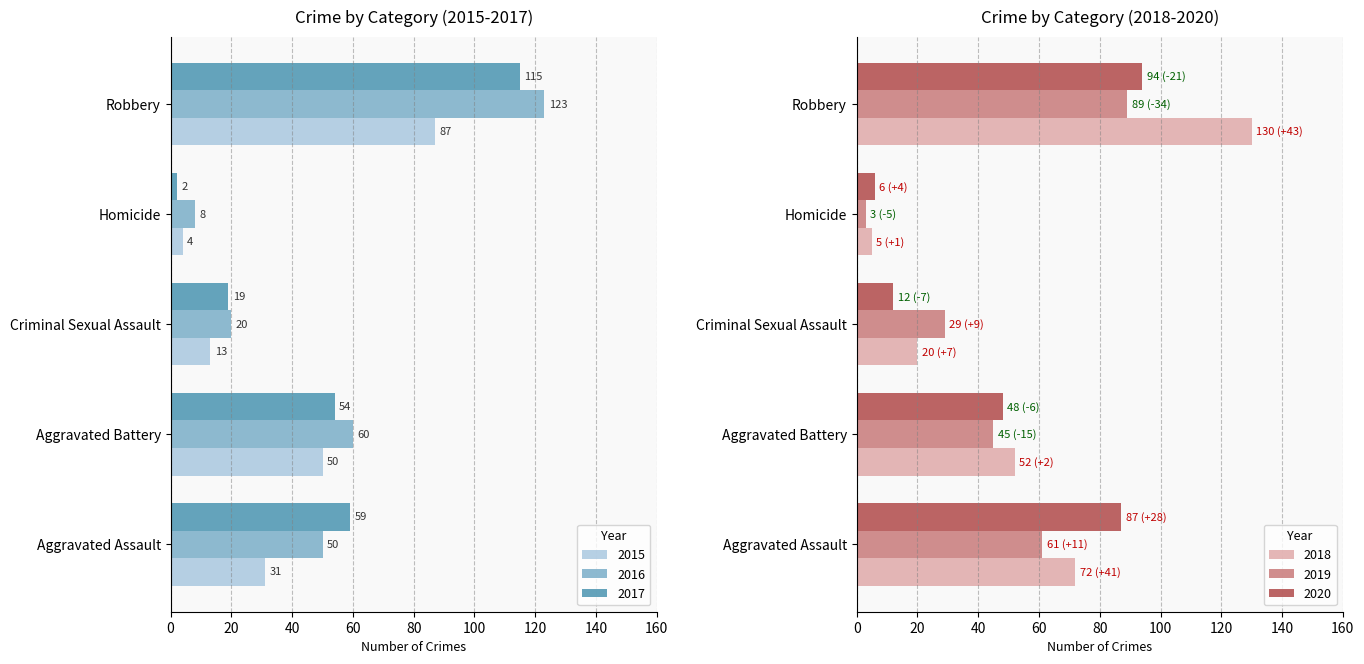

Which series has the largest range (max minus min)?

2018